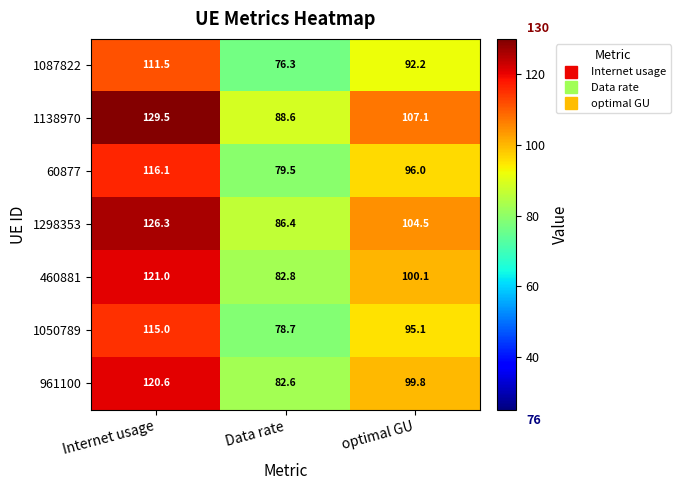

What is the difference between the 1050789 values at Data rate and optimal GU?

16.4